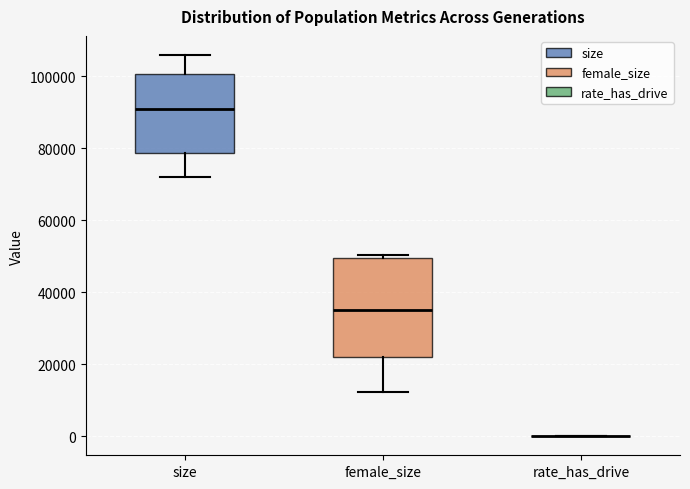

Reading left to right, transcribe this box plot: for each box, give where its median line is, the range the box spans, and where its two whiskers end, as read against the y-axis. The values are not printed on the chart, so give them approximately, as read against the axis.

size: median 90000, box 78000 to 100000, whiskers 72000 to 106000
female_size: median 36000, box 22000 to 50000, whiskers 12000 to 50000 (just above the box's upper edge)
rate_has_drive: box collapsed to a line at 0, whiskers 0 to 0